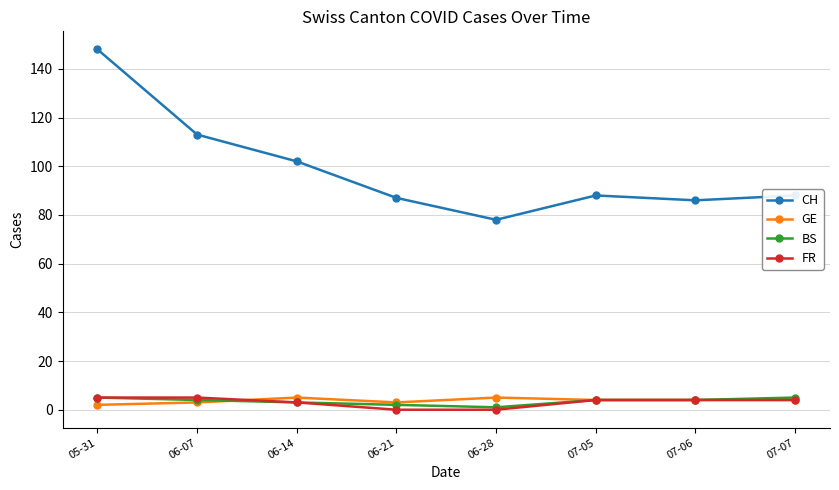

What is the highest value of the CH series?

148